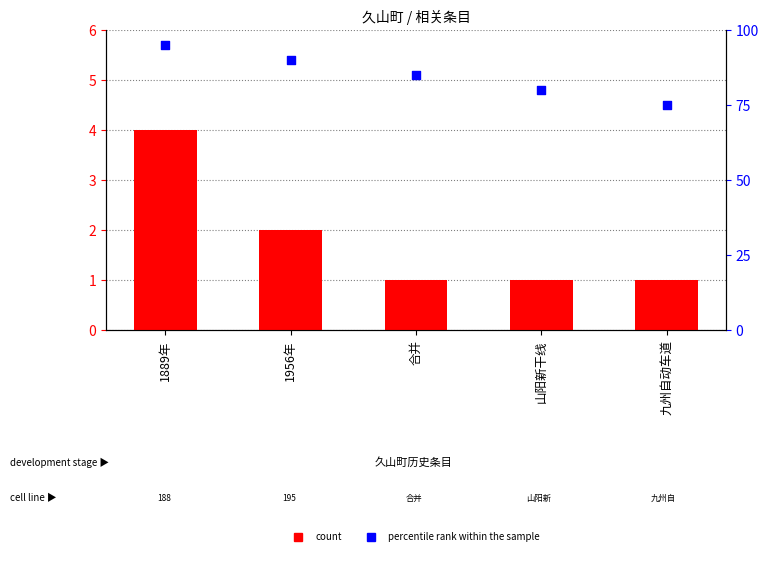

Which series has the largest Y range (max minus min)?

percentile rank within the sample